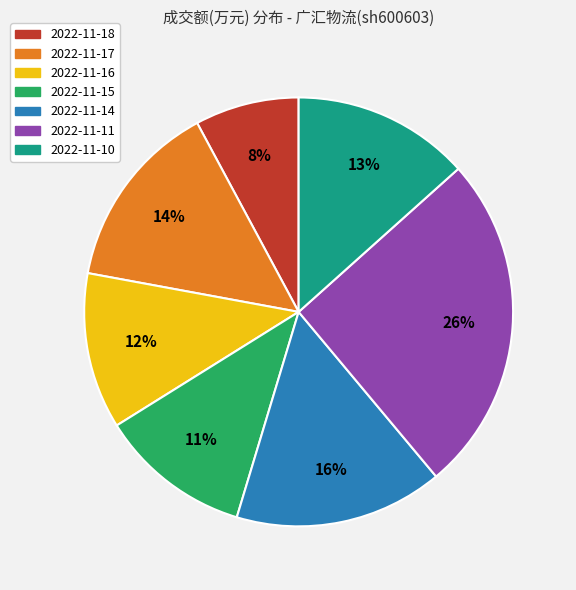

Is the sum of 2022-11-17 and 2022-11-10 greater than half?

No